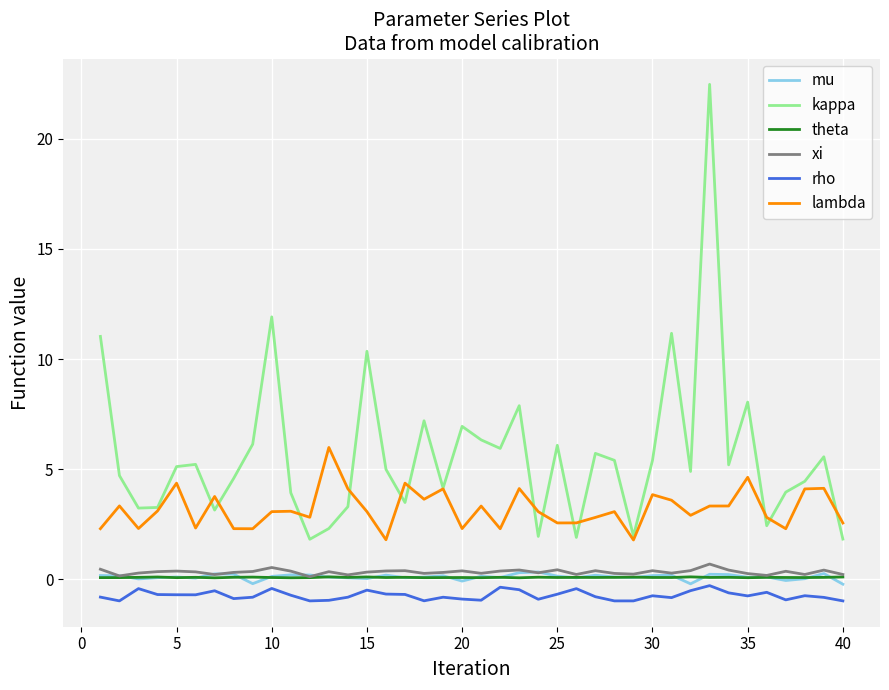

In rho, how many points are lower than both neighbors (excluding endpoints)?

11